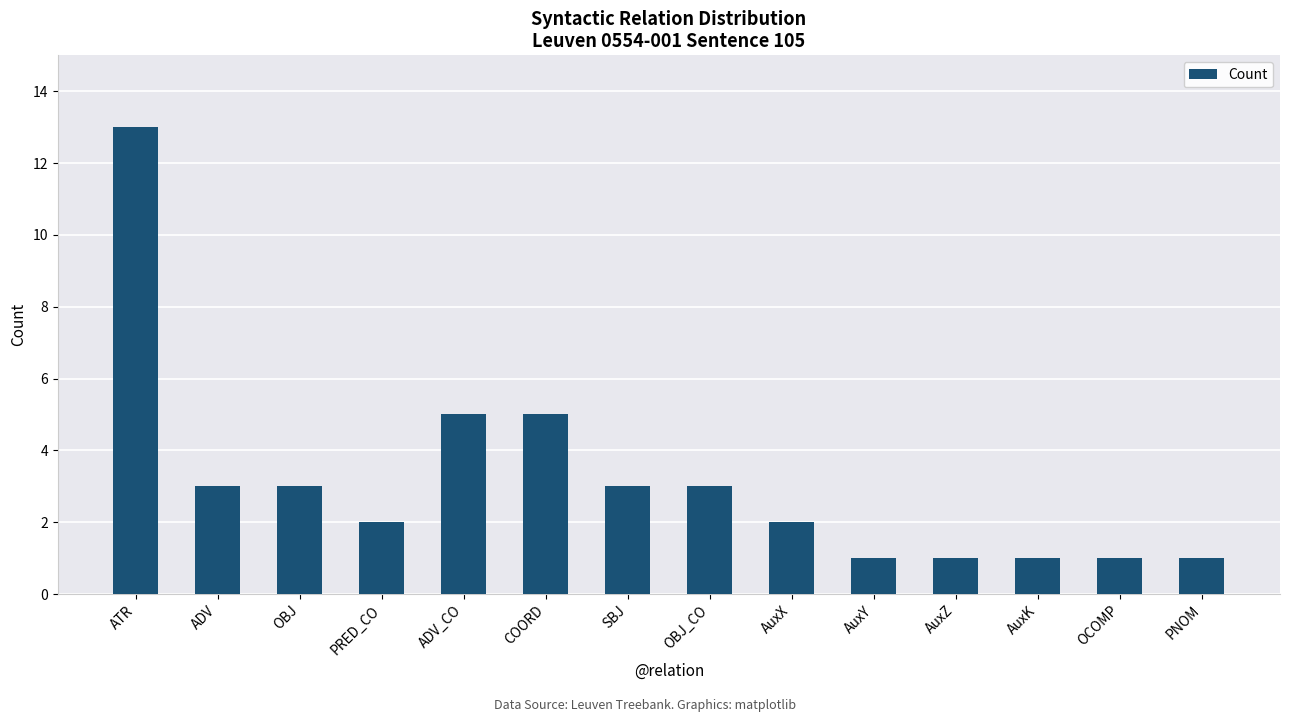

Reading left to right, extract all data points from this chart.

ATR=13	ADV=3	OBJ=3	PRED_CO=2	ADV_CO=5	COORD=5	SBJ=3	OBJ_CO=3	AuxX=2	AuxY=1	AuxZ=1	AuxK=1	OCOMP=1	PNOM=1